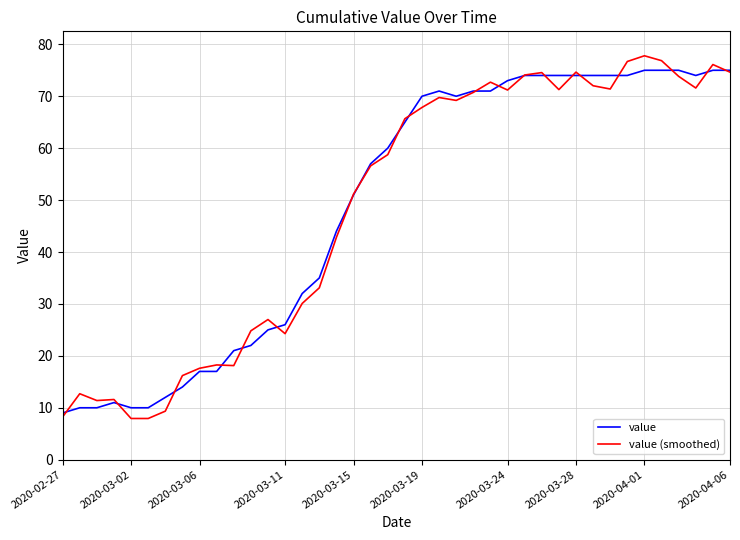

What is the smallest value displayed?

7.9